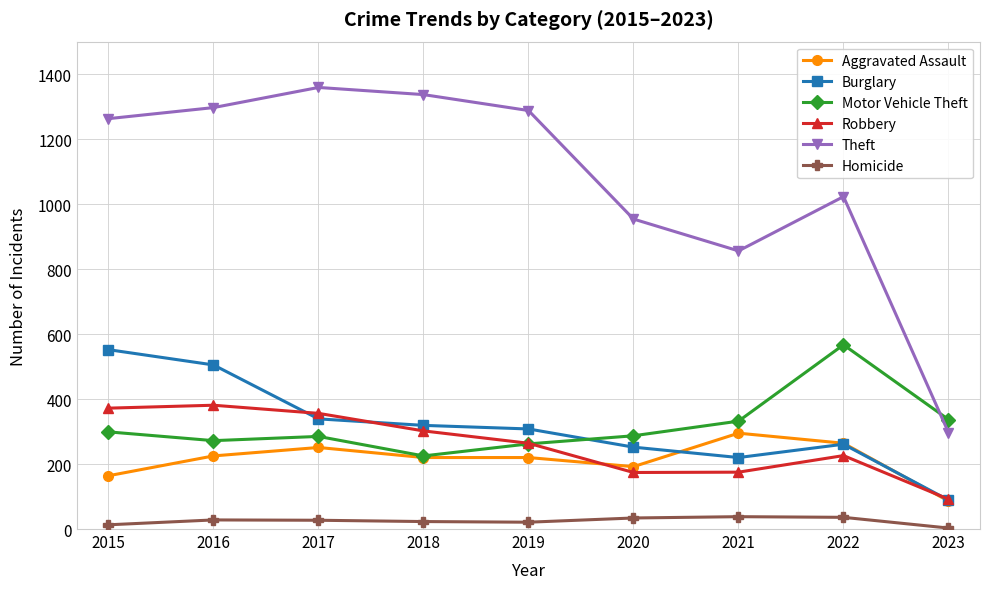

Which series has the largest total across all categories?

Theft